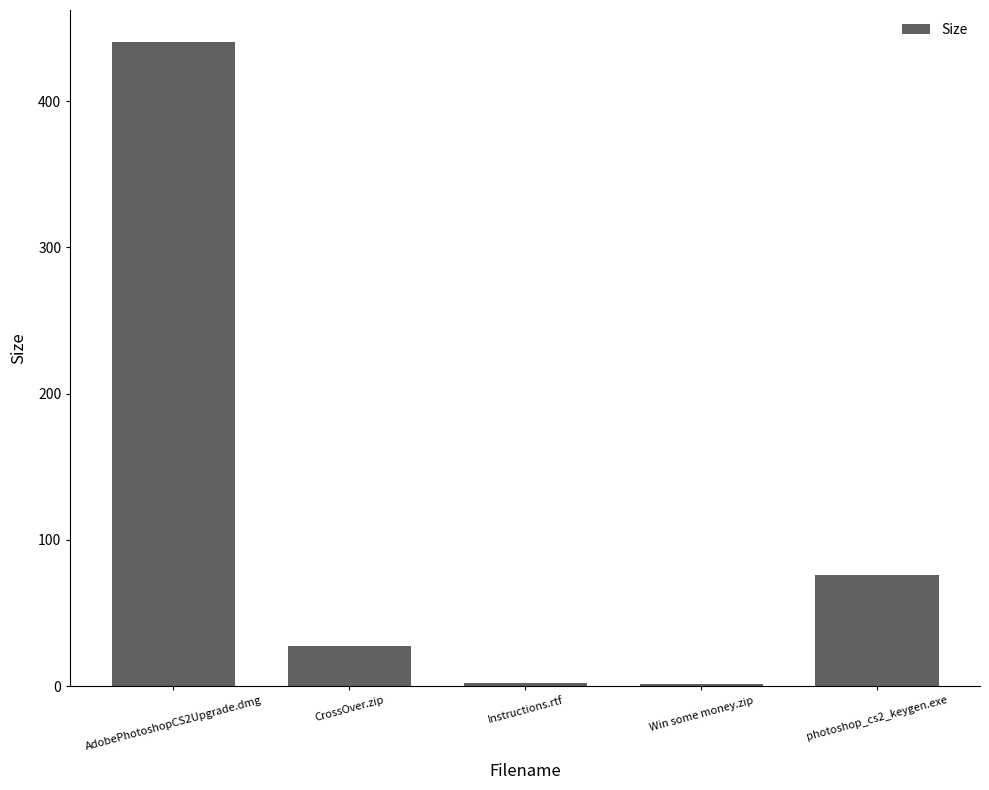

How many values are below 27?

2